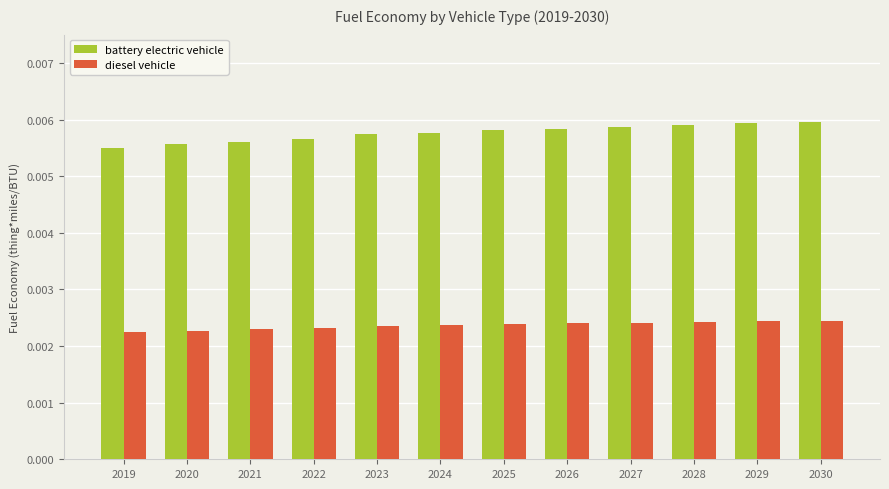

Rank the series by their average value, from highest to lowest.

battery electric vehicle, diesel vehicle